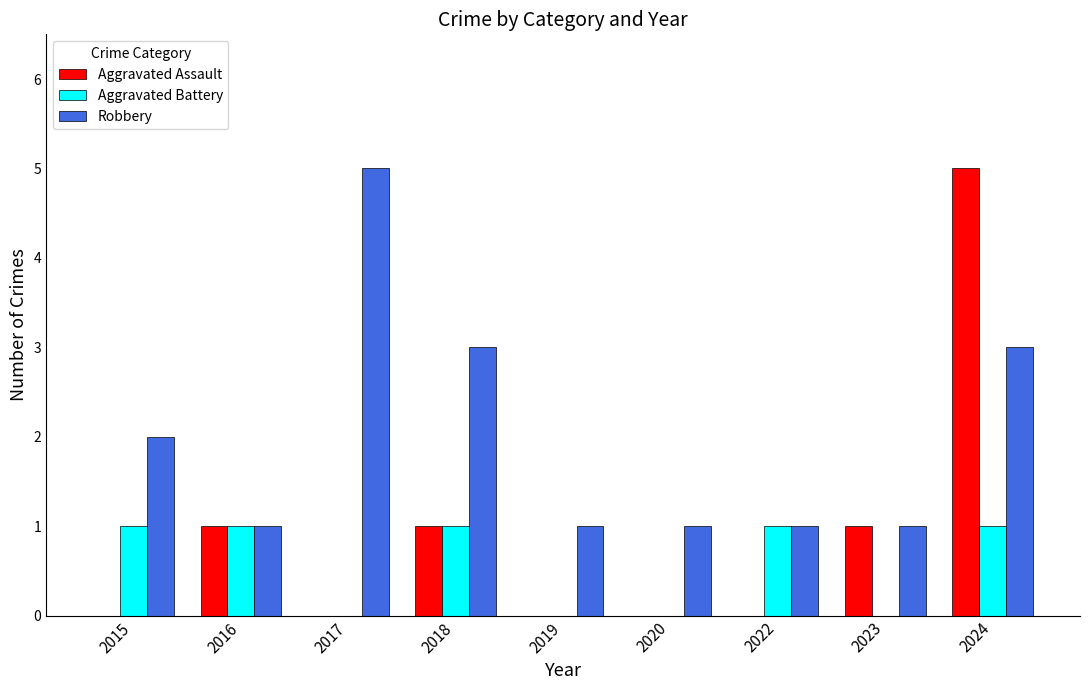

Reading left to right, what are all the values shown in this chart?

Aggravated Assault: 2015=0	2016=1	2017=0	2018=1	2019=0	2020=0	2022=0	2023=1	2024=5
Aggravated Battery: 2015=1	2016=1	2017=0	2018=1	2019=0	2020=0	2022=1	2023=0	2024=1
Robbery: 2015=2	2016=1	2017=5	2018=3	2019=1	2020=1	2022=1	2023=1	2024=3